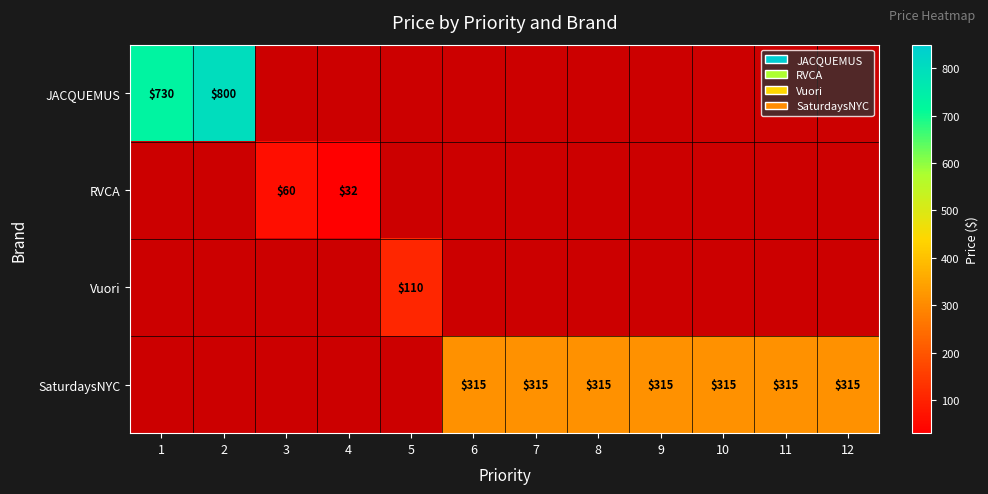

Is it true that Vuori equals 110 at 5?

True